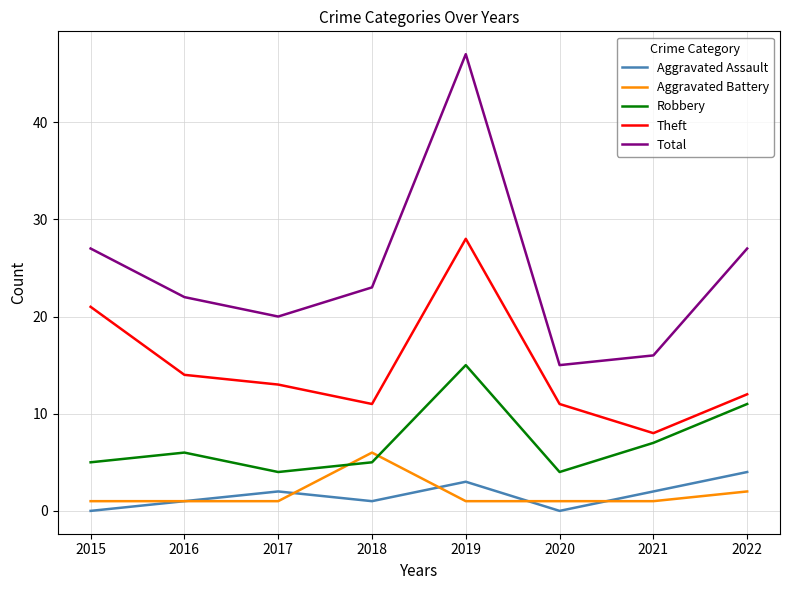

What is the sum of all Aggravated Assault values?

13